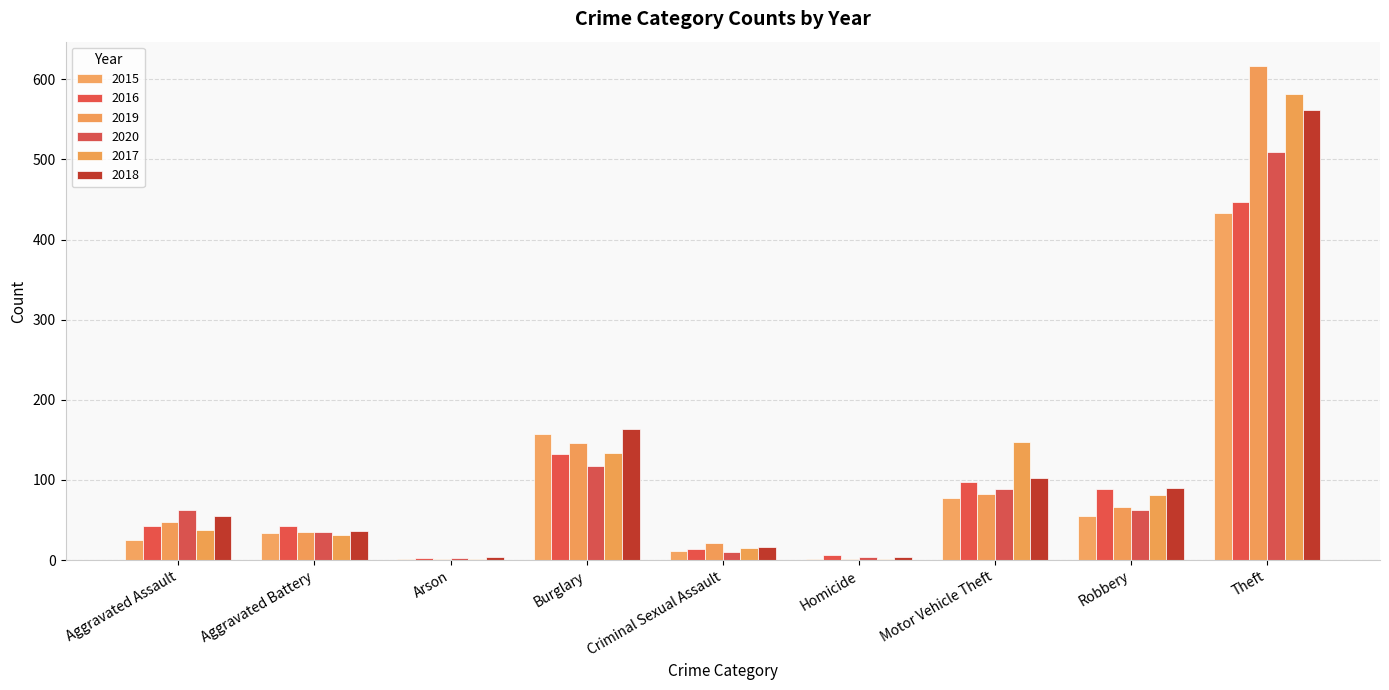

What is the sum of all 2018 values?

1032